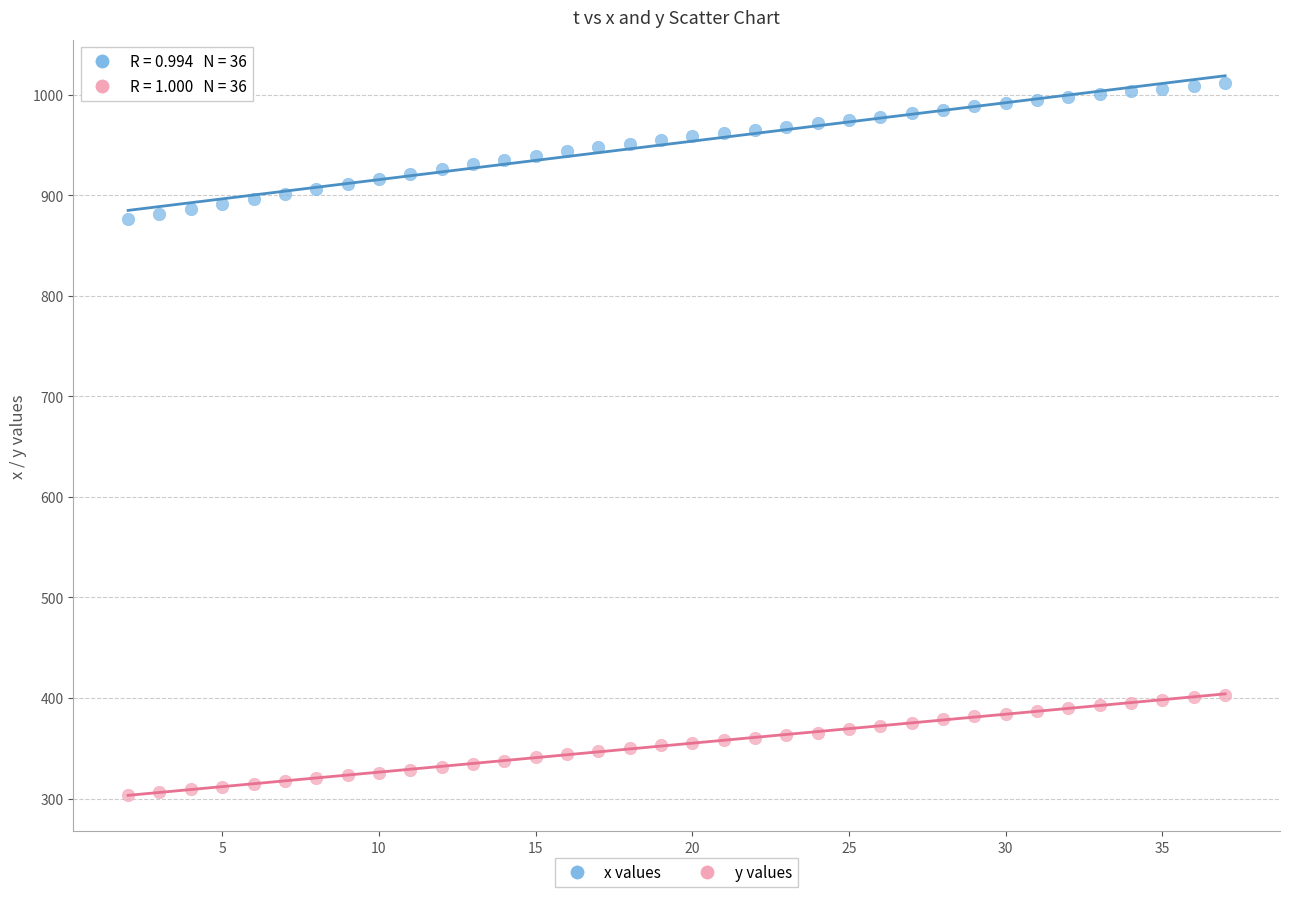

Across all data points, what is the range of Y values (max minus min)?

707.9